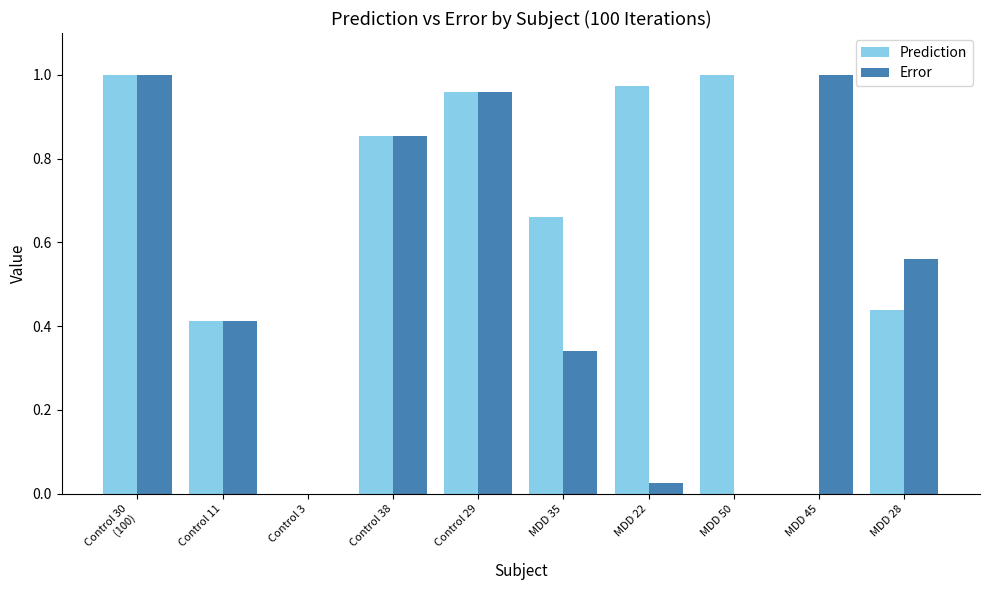

What is the sum of all Prediction values?

6.3